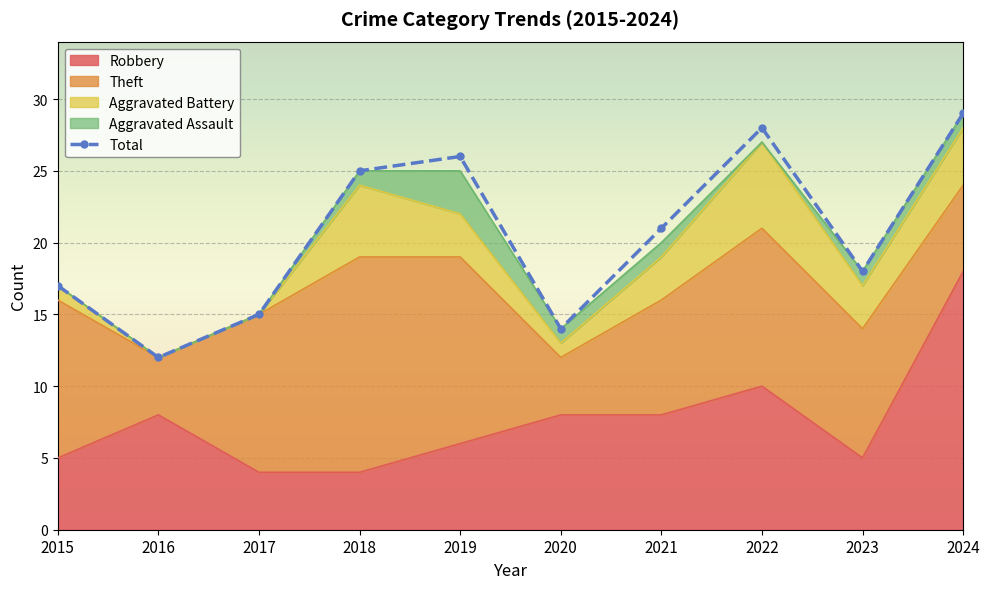

How many data points does each series have?

10